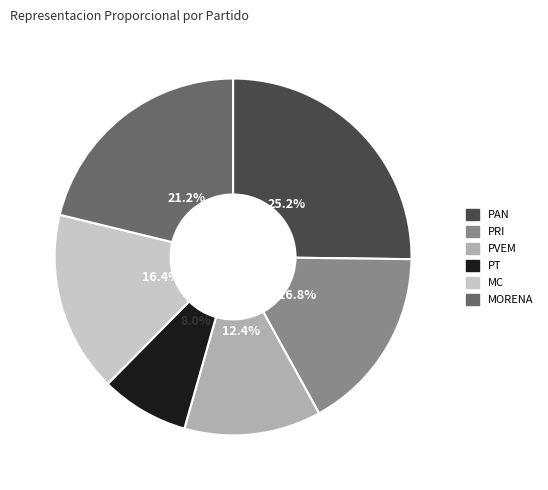

How many slices are in this pie chart?

6